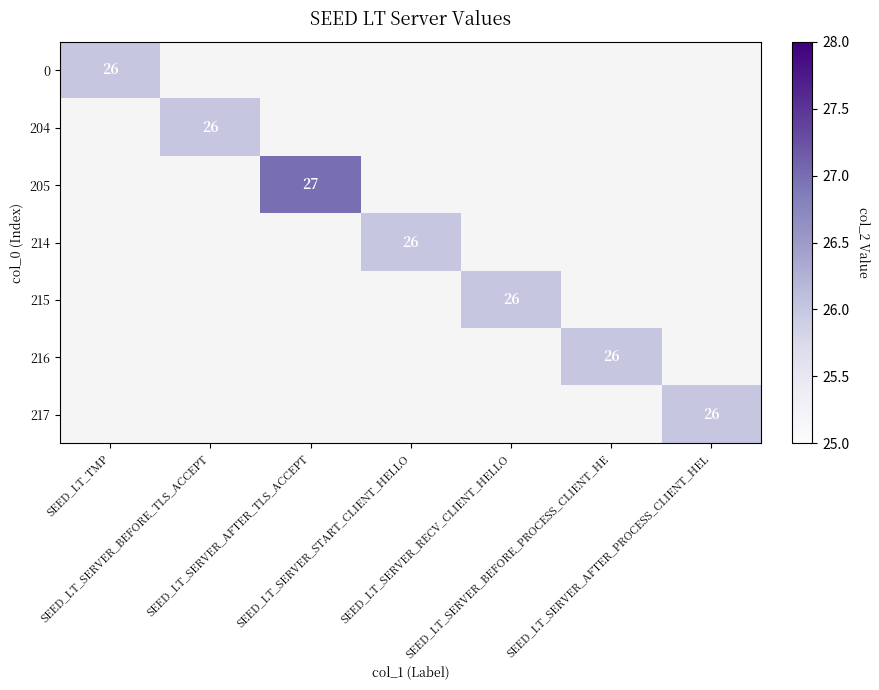

List the labels in order of 217 value, smallest first.

SEED_LT_TMP, SEED_LT_SERVER_BEFORE_TLS_ACCEPT, SEED_LT_SERVER_AFTER_TLS_ACCEPT, SEED_LT_SERVER_START_CLIENT_HELLO, SEED_LT_SERVER_RECV_CLIENT_HELLO, SEED_LT_SERVER_BEFORE_PROCESS_CLIENT_HE, SEED_LT_SERVER_AFTER_PROCESS_CLIENT_HEL